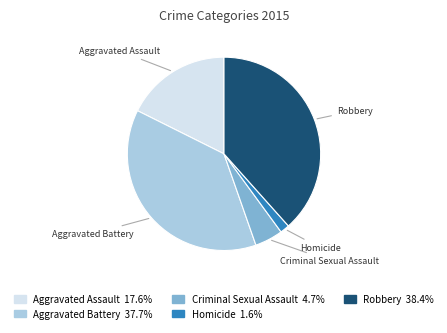

What is the largest slice in the pie chart?

Robbery